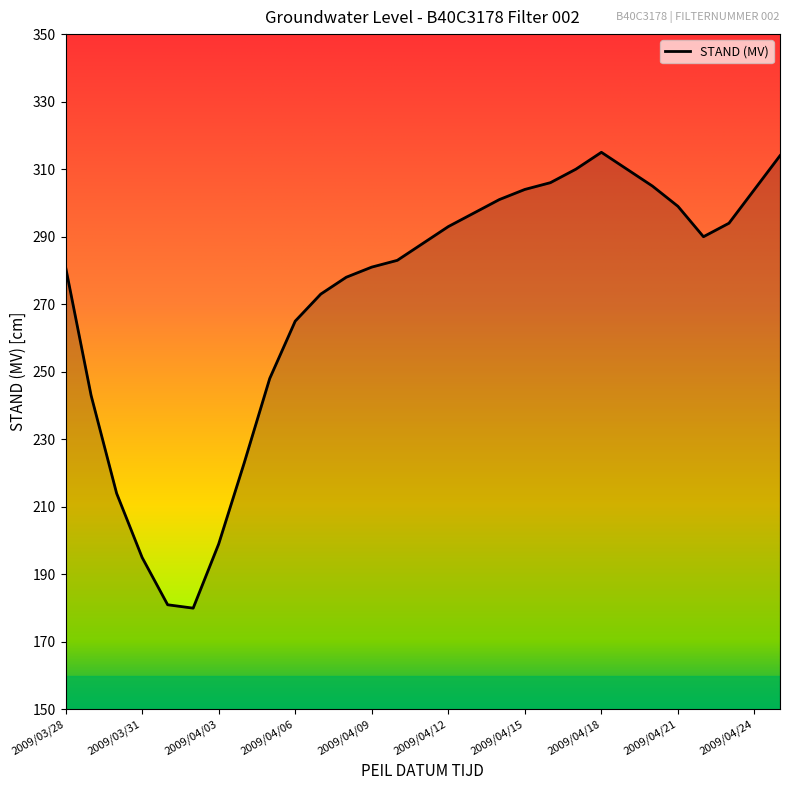

How many lines are shown in the chart?

1